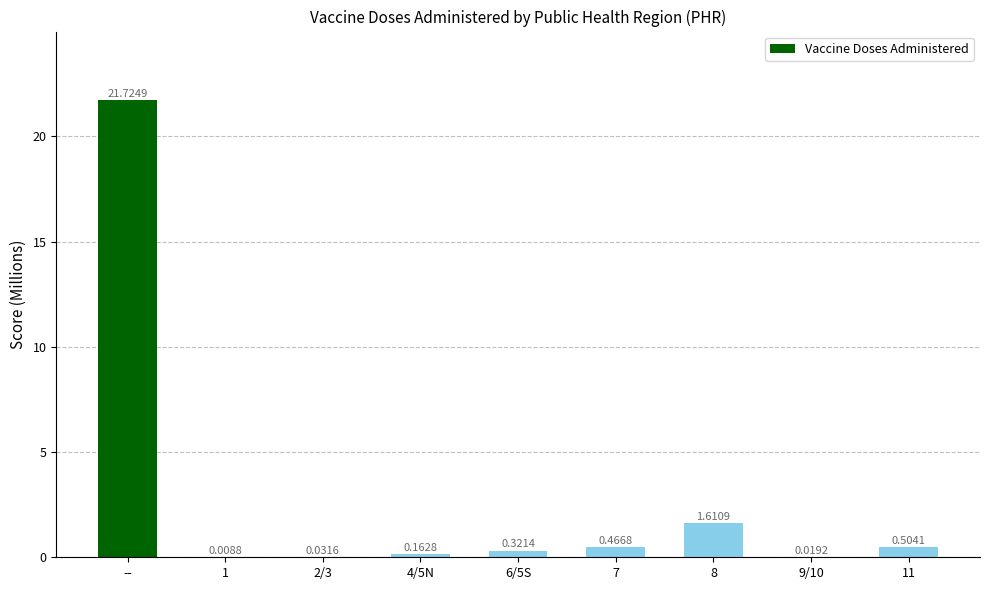

What is the sum of all values?

24.9